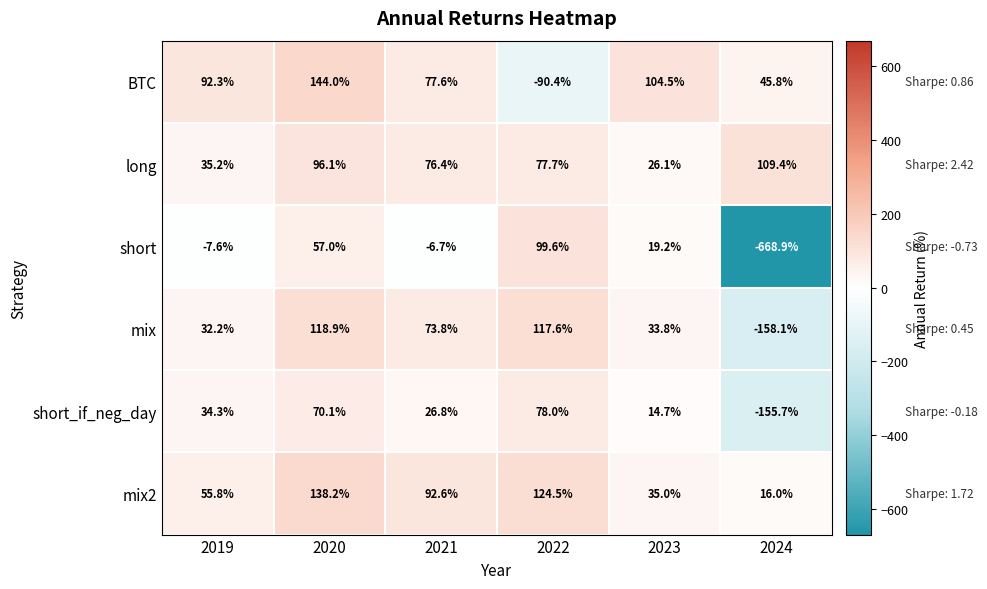

Which series has the largest range (max minus min)?

short